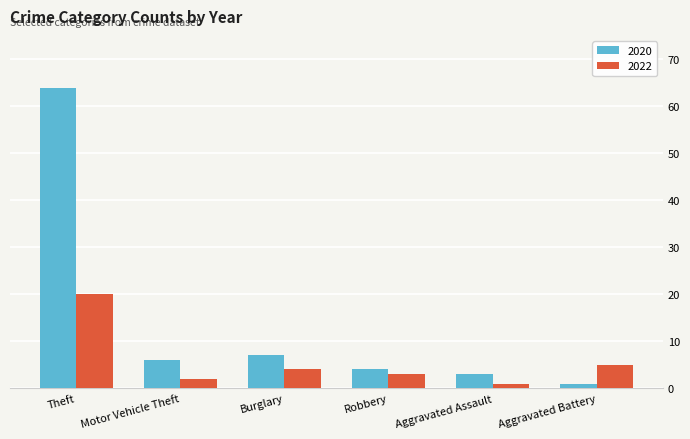

Which series has the largest total across all categories?

2020